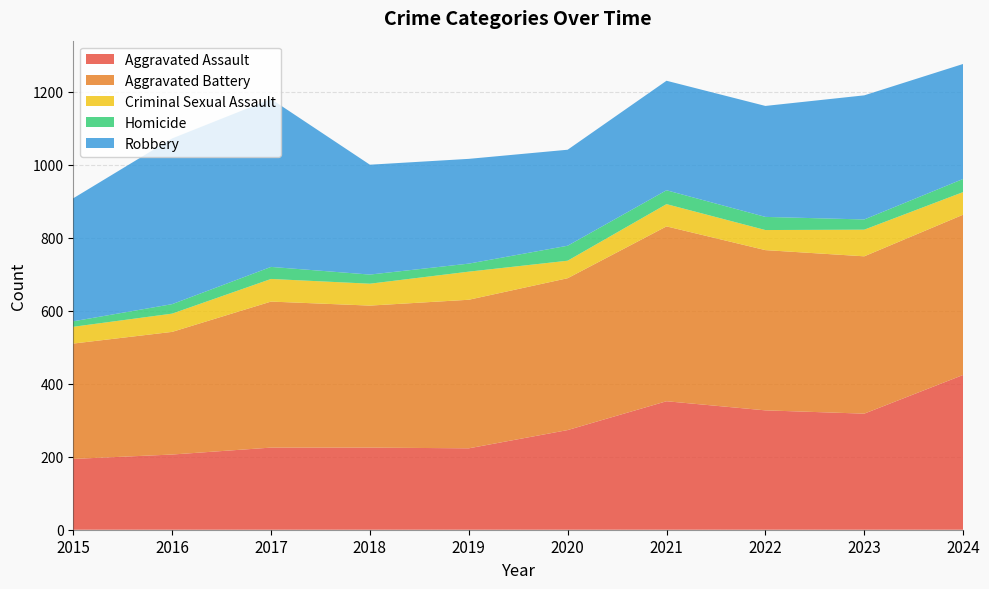

Reading left to right, extract all data points from this chart.

Aggravated Assault: 194	206	225	225	223	273	352	327	318	424
Aggravated Battery: 316	336	400	389	407	416	479	439	431	439
Criminal Sexual Assault: 46	50	62	60	77	48	61	55	73	62
Homicide: 15	26	33	25	22	41	38	36	28	36
Robbery: 337	454	460	301	287	263	300	304	340	315